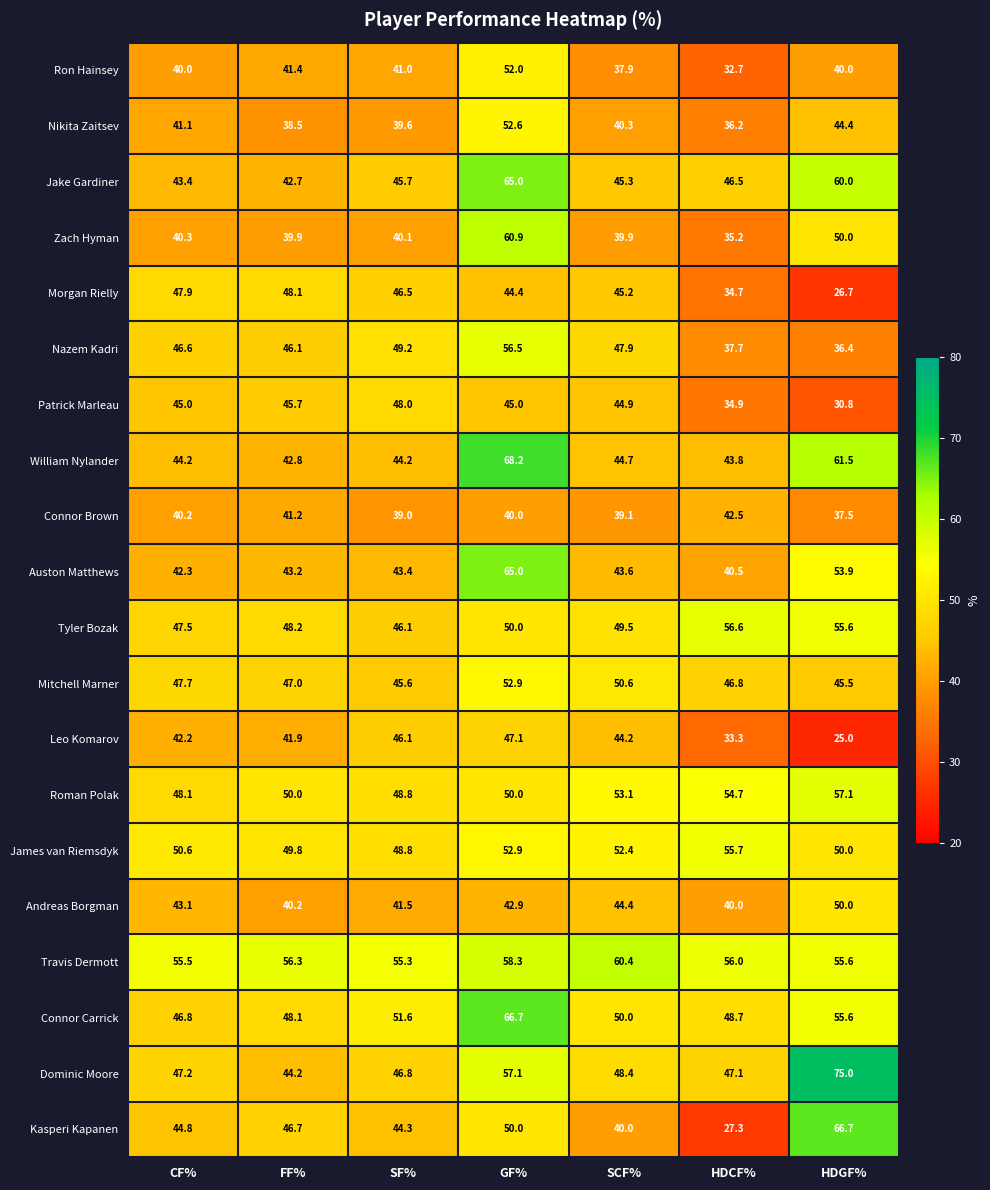

At which label is Travis Dermott closest to 57?

FF%